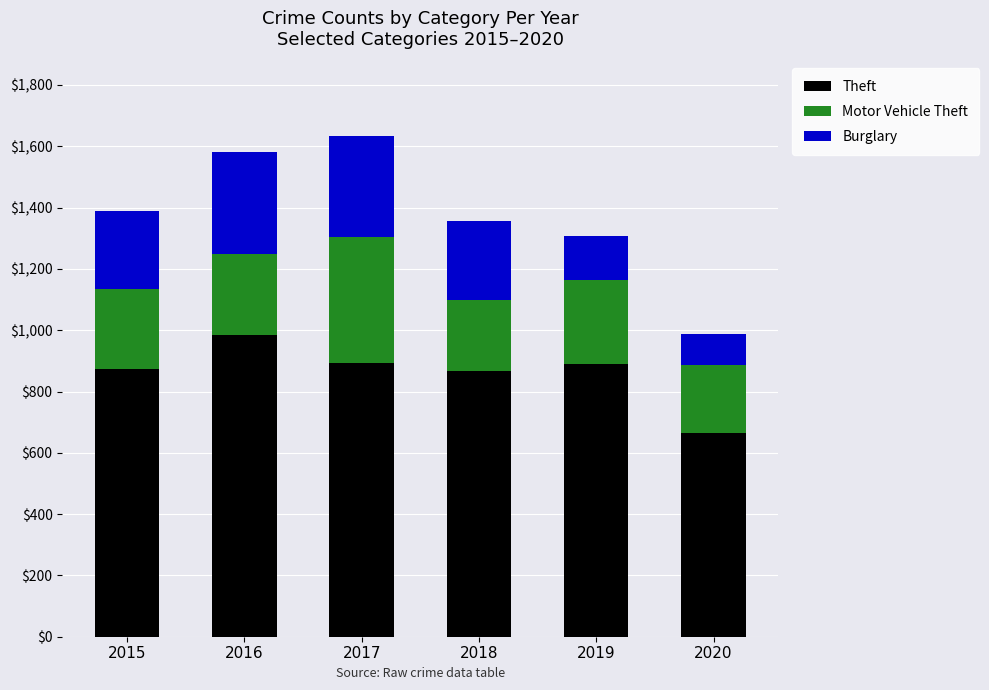

What is the sum of all Theft values?

5175